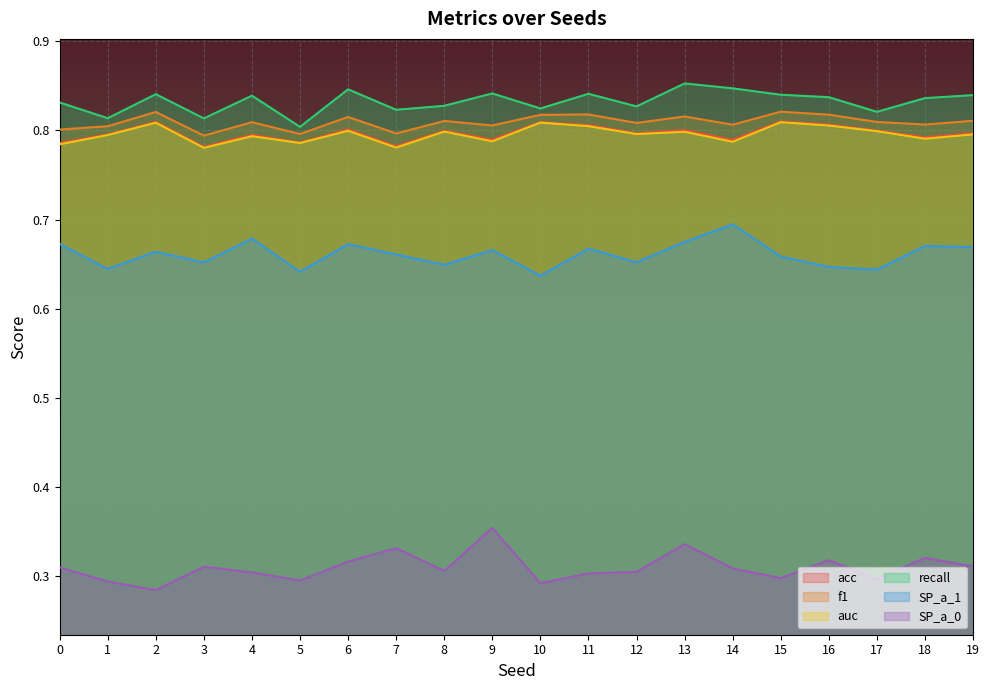

Between 4 and 7, which is larger?

4